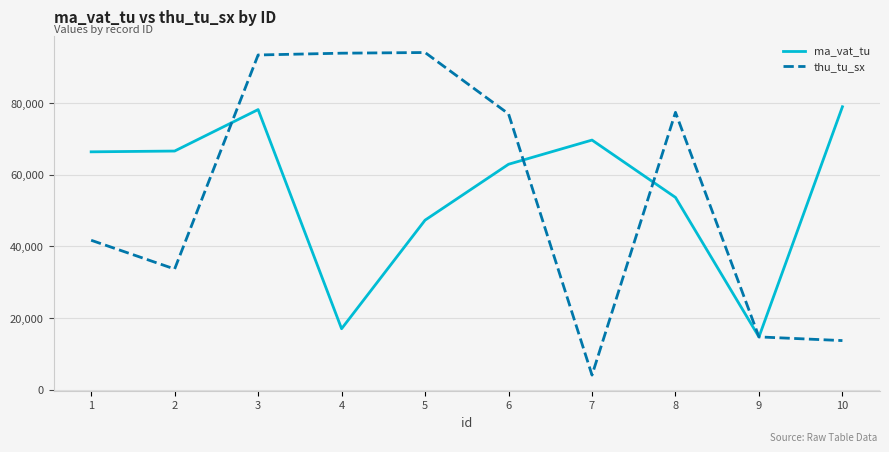

How many intersections are there between ma_vat_tu and thu_tu_sx?

4